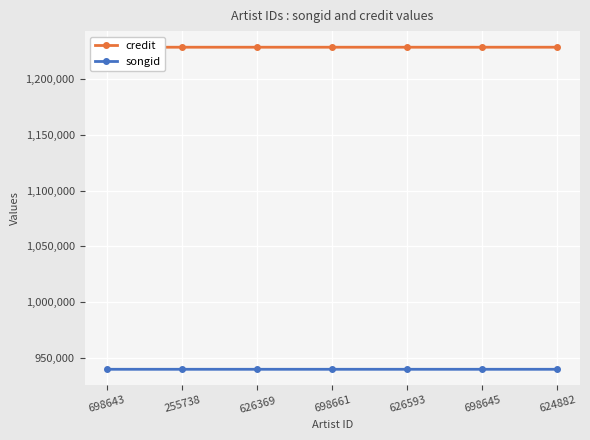

What is the total value across all series at 698643?

2168262